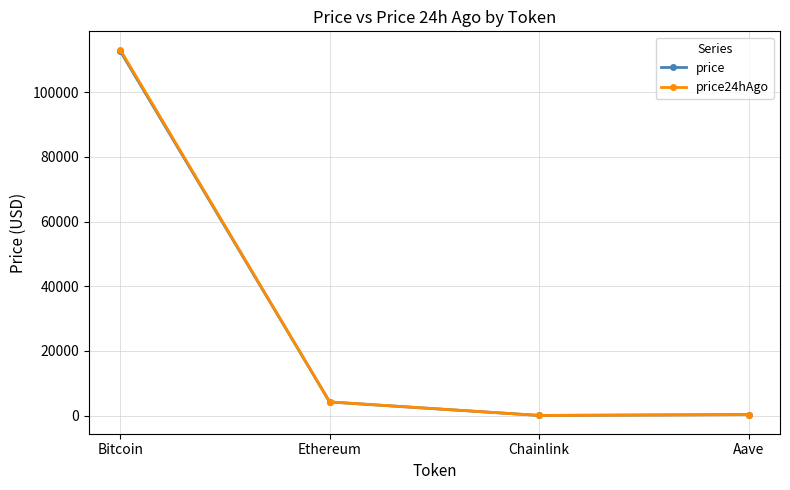

Which series has the widest spread of values?

price24hAgo